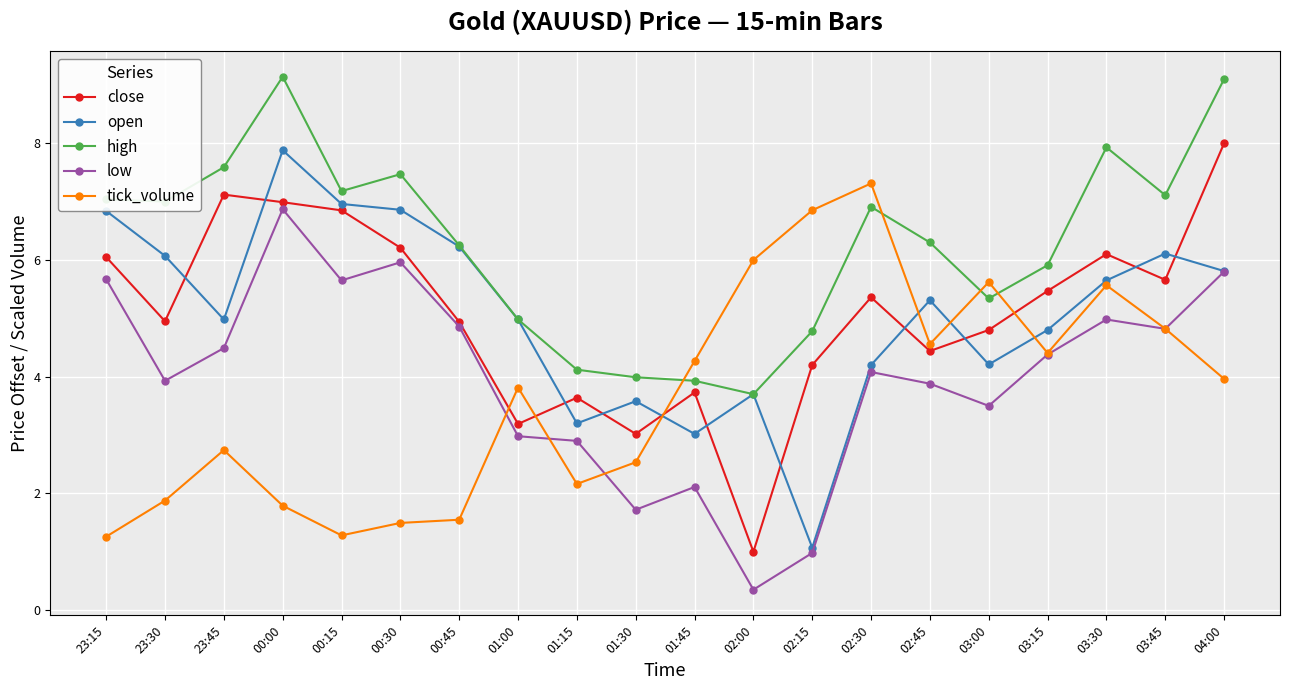

True or false: high and low intersect in this chart.

False